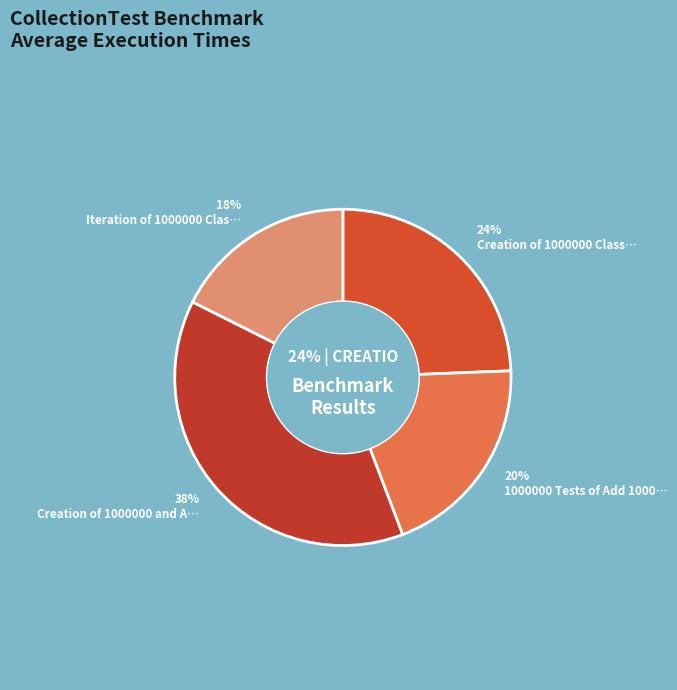

To the nearest percent, what percentage of the pie is Iteration of 1000000 ClassWith1IntArray?

18%